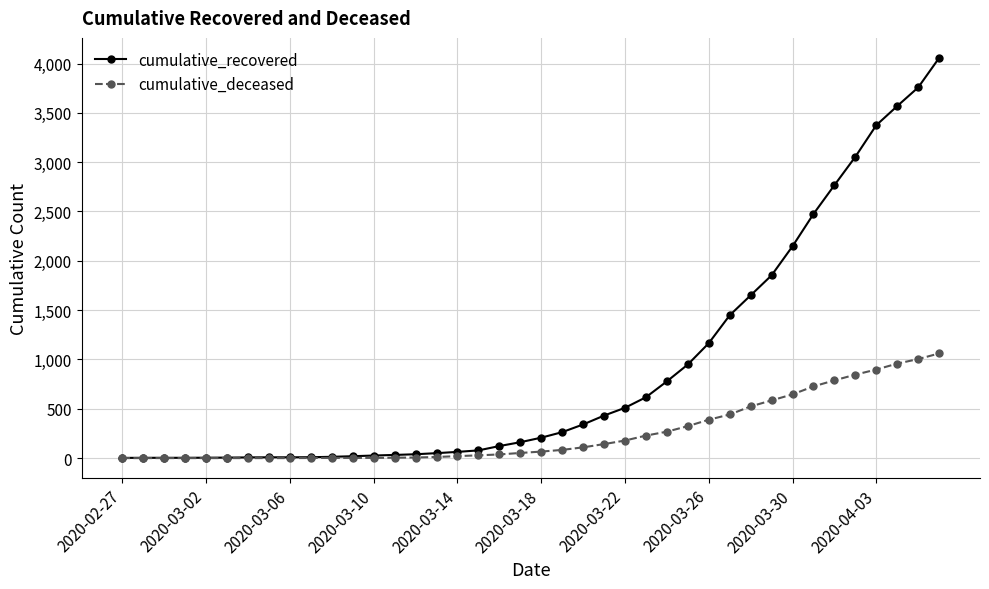

What is the maximum value for cumulative_recovered?

4057